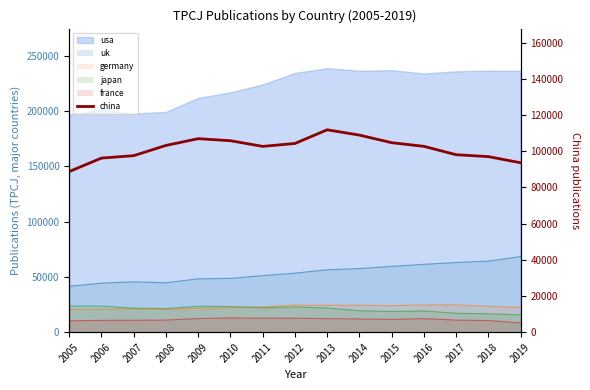

What is the value of the 10th point from the left?

108961